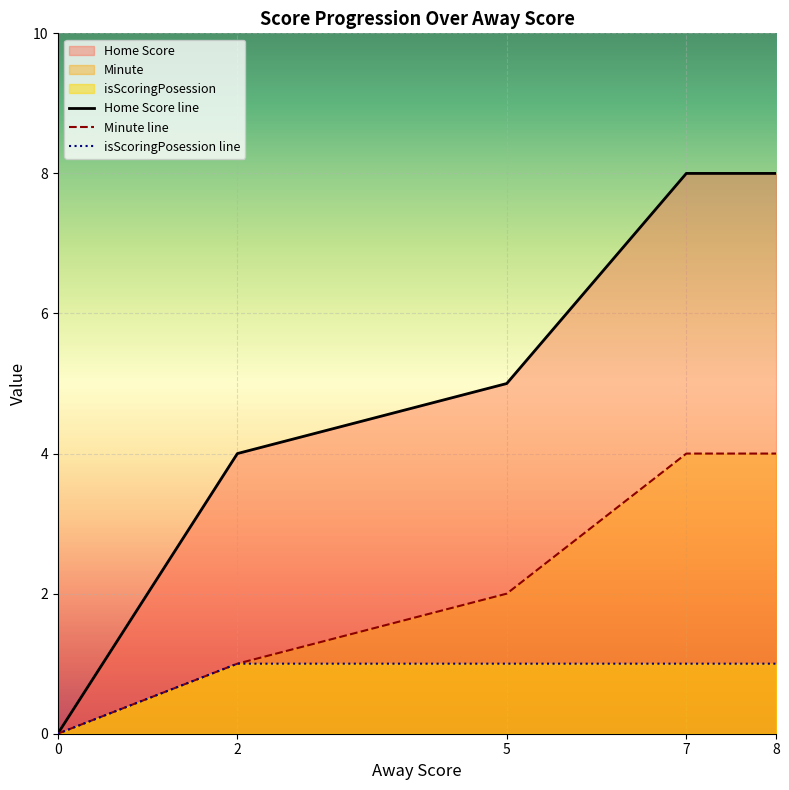

At which category is the sum across all series the highest?

7